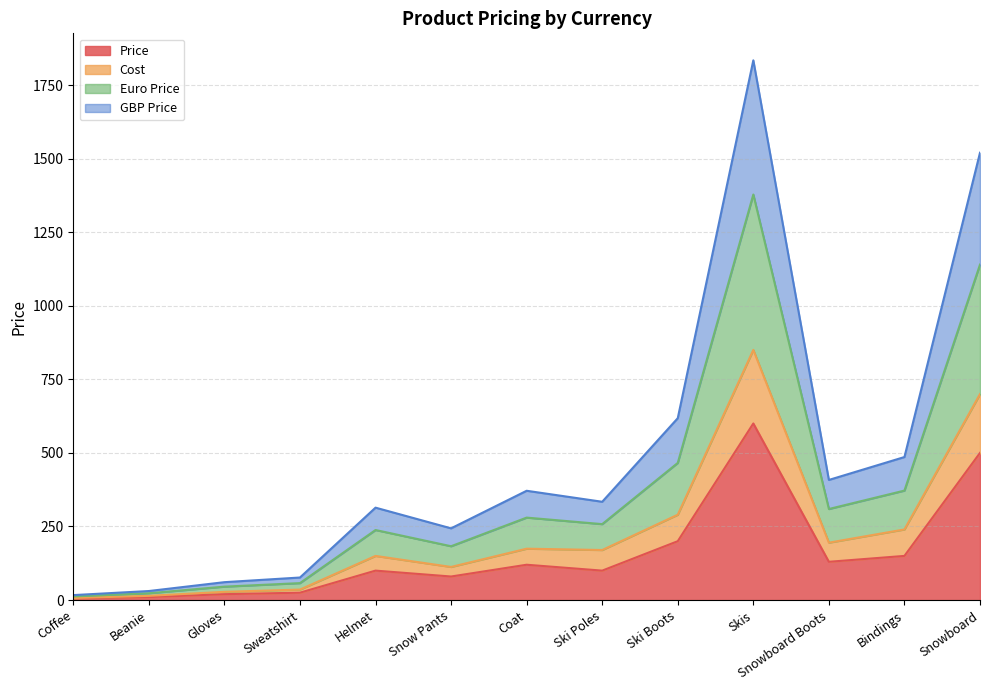

Where is the first local maximum for Cost?

Helmet